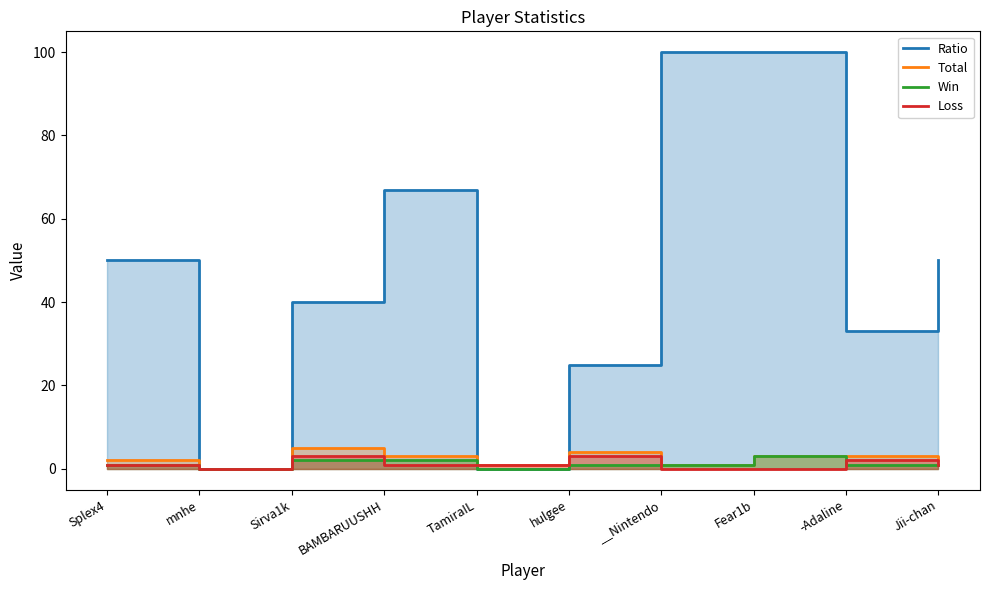

What is the value of the Ratio point at the 6th from the left?

25